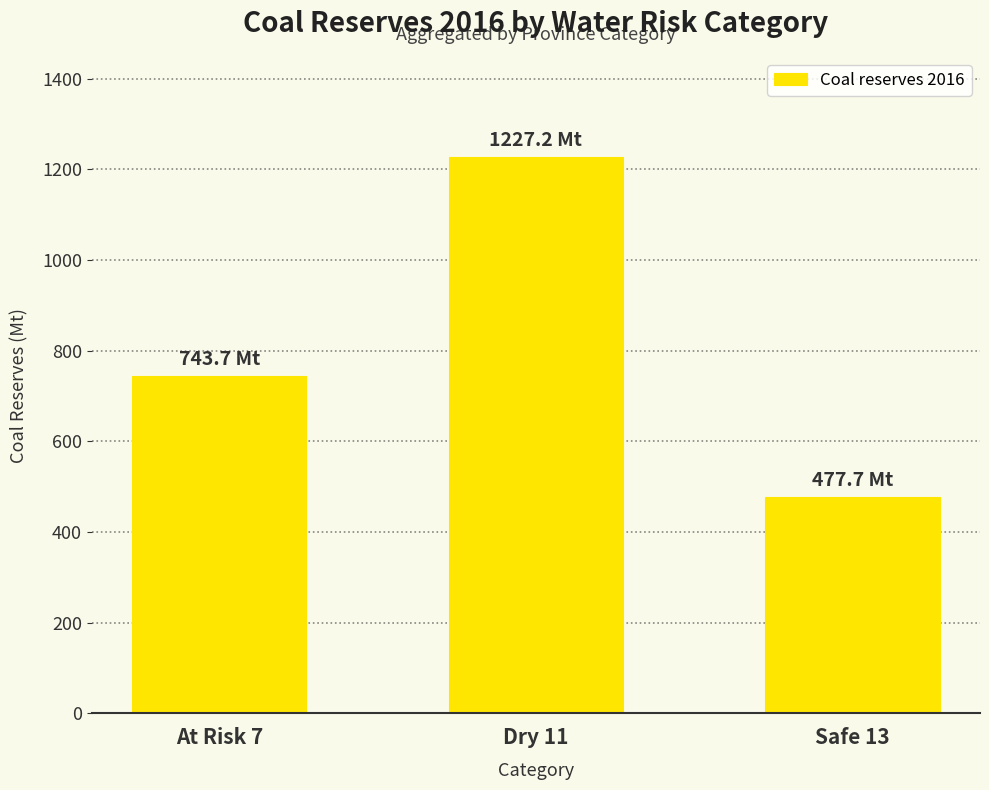

Reading left to right, what are all the values shown in this chart?

743.7	1227.2	477.7